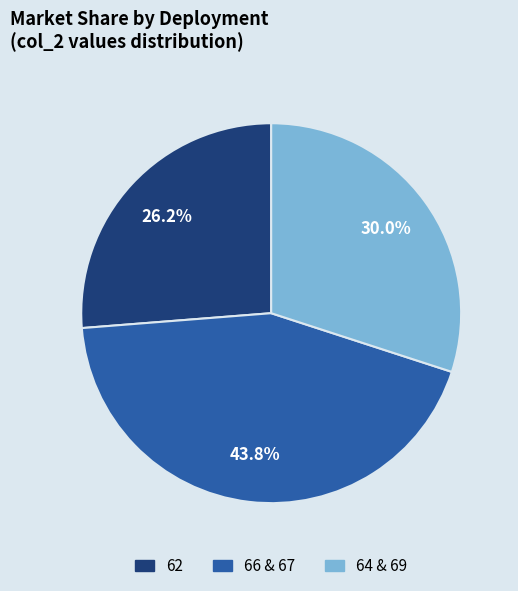

Does any single category account for the majority?

No